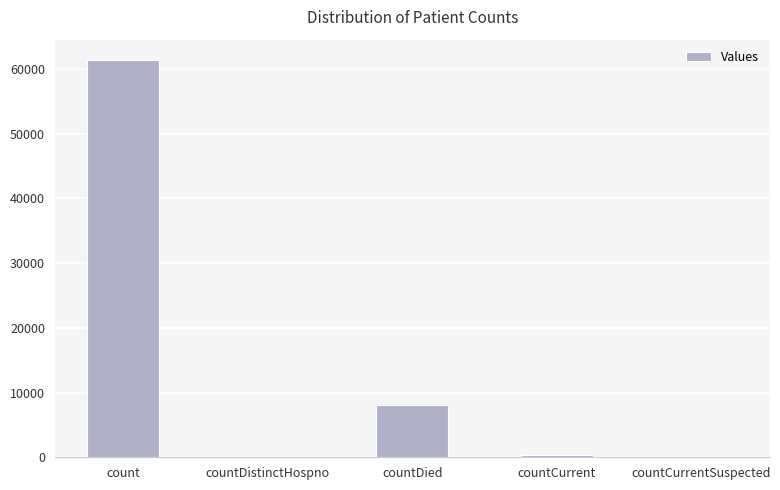

What is the average value?

13974